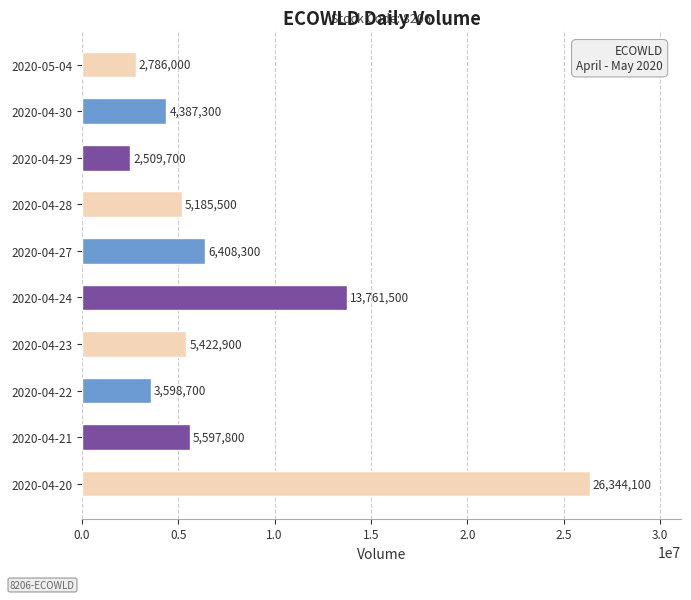

Reading bottom to top, what are all the values shown in this chart?

2020-04-20=26344100	2020-04-21=5597800	2020-04-22=3598700	2020-04-23=5422900	2020-04-24=13761500	2020-04-27=6408300	2020-04-28=5185500	2020-04-29=2509700	2020-04-30=4387300	2020-05-04=2786000